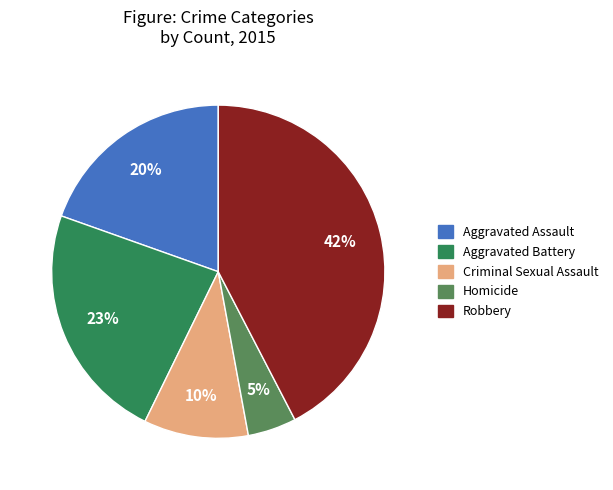

Do Aggravated Battery and Aggravated Assault together represent more than half of the pie?

No